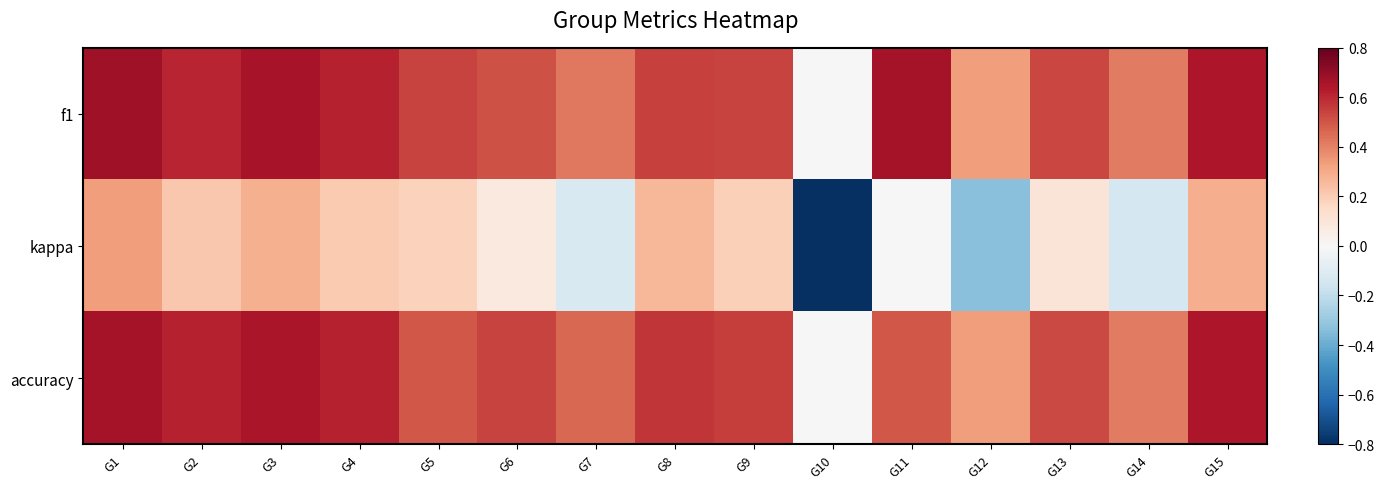

Which series has the widest spread of values?

kappa